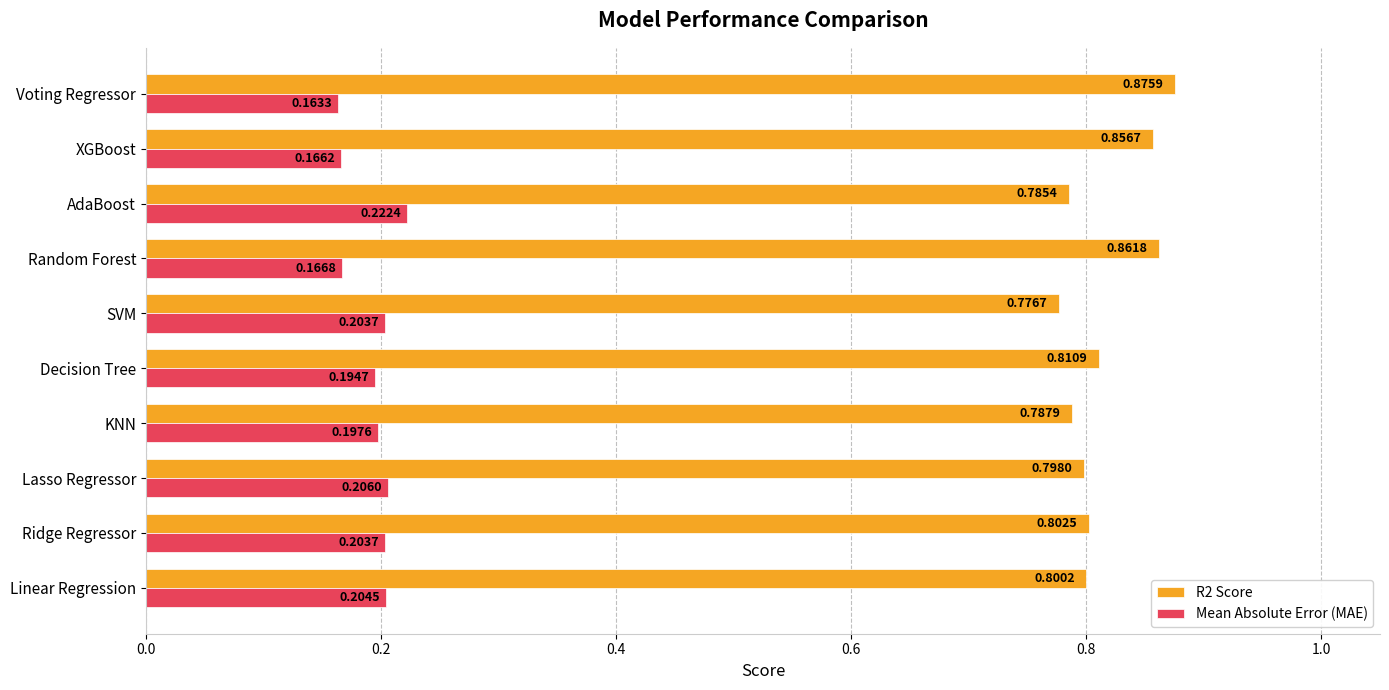

Which label corresponds to the largest value in the chart?

Voting Regressor